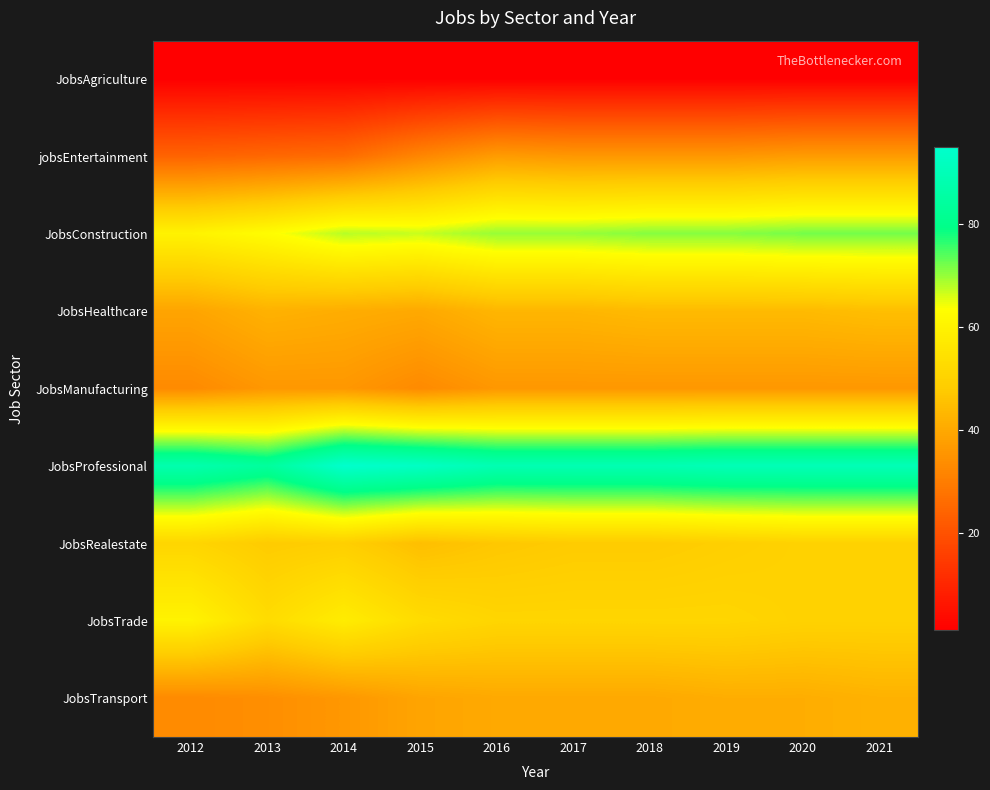

Reading left to right, transcribe all the data shown in this chart.

JobsAgriculture: 2012=1	2013=1	2014=1	2015=1	2016=1	2017=1	2018=1	2019=1	2020=1	2021=1
jobsEntertainment: 2012=24	2013=25	2014=26	2015=32	2016=37	2017=36	2018=36	2019=36	2020=37	2021=37
JobsConstruction: 2012=60	2013=63	2014=68	2015=67	2016=70	2017=70	2018=71	2019=71	2020=72	2021=72
JobsHealthcare: 2012=39	2013=42	2014=41	2015=40	2016=43	2017=43	2018=44	2019=44	2020=44	2021=45
JobsManufacturing: 2012=33	2013=36	2014=36	2015=33	2016=36	2017=36	2018=36	2019=36	2020=36	2021=36
JobsProfessional: 2012=88	2013=84	2014=95	2015=93	2016=89	2017=89	2018=89	2019=90	2020=90	2021=90
JobsRealestate: 2012=51	2013=48	2014=49	2015=45	2016=47	2017=48	2018=48	2019=49	2020=50	2021=50
JobsTrade: 2012=60	2013=53	2014=58	2015=53	2016=51	2017=51	2018=51	2019=51	2020=50	2021=50
JobsTransport: 2012=33	2013=34	2014=36	2015=39	2016=40	2017=40	2018=40	2019=41	2020=41	2021=42